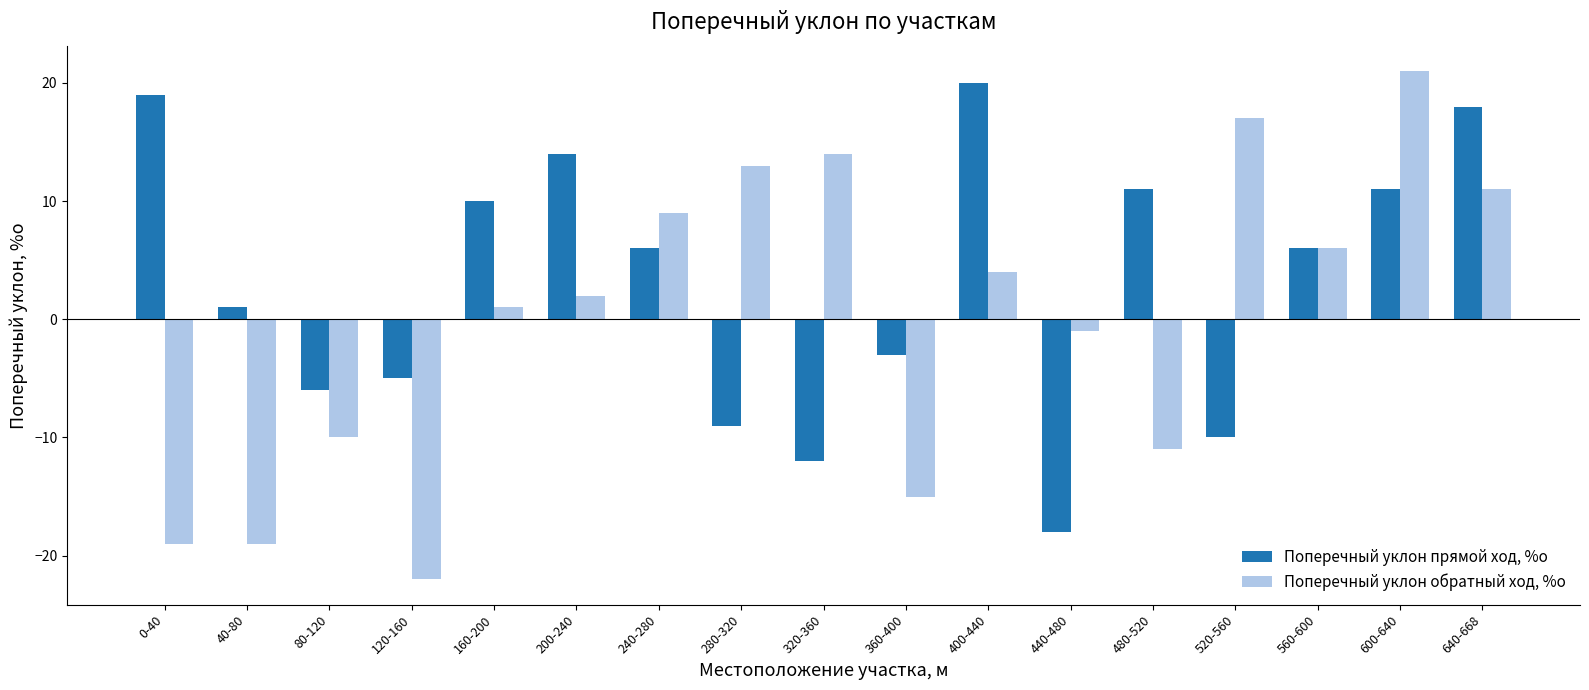

Reading left to right, extract all data points from this chart.

Поперечный уклон прямой ход, %о: 0-40=19	40-80=1	80-120=-6	120-160=-5	160-200=10	200-240=14	240-280=6	280-320=-9	320-360=-12	360-400=-3	400-440=20	440-480=-18	480-520=11	520-560=-10	560-600=6	600-640=11	640-668=18
Поперечный уклон обратный ход, %о: 0-40=-19	40-80=-19	80-120=-10	120-160=-22	160-200=1	200-240=2	240-280=9	280-320=13	320-360=14	360-400=-15	400-440=4	440-480=-1	480-520=-11	520-560=17	560-600=6	600-640=21	640-668=11